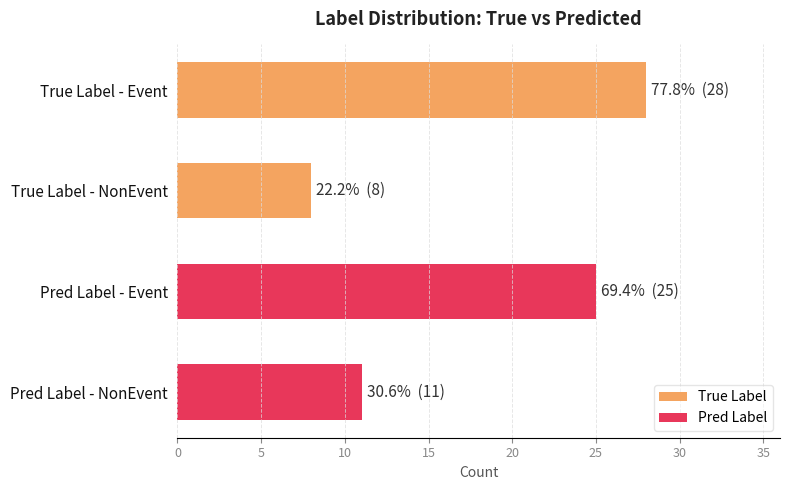

How many bars are there in total?

4